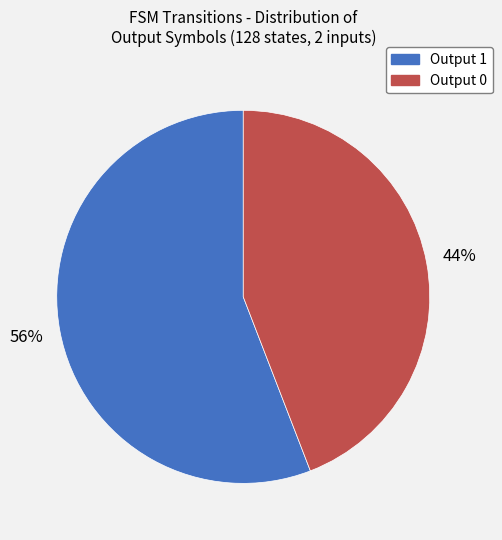

To the nearest percent, what is the difference between the Output 1 and Output 0 slice percentages?

12%